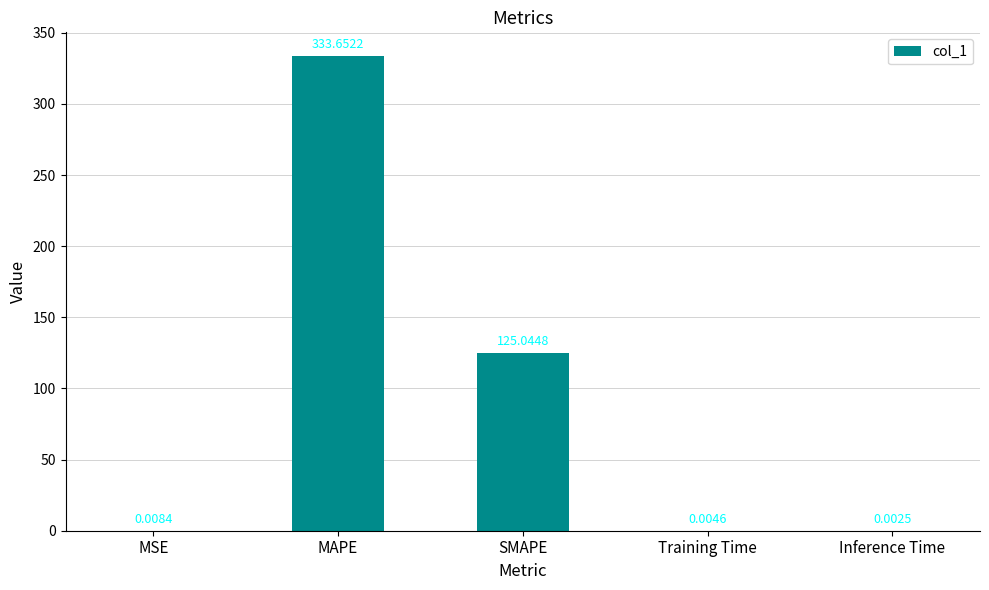

Which label corresponds to the largest value in the chart?

MAPE